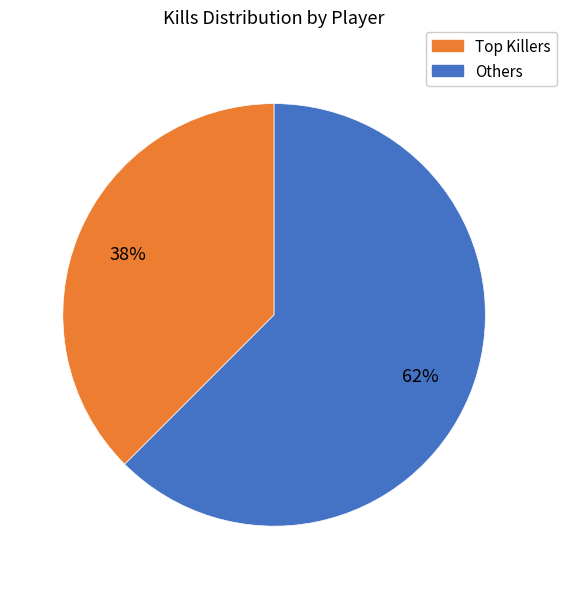

Is there any slice that represents more than half of the pie?

Yes